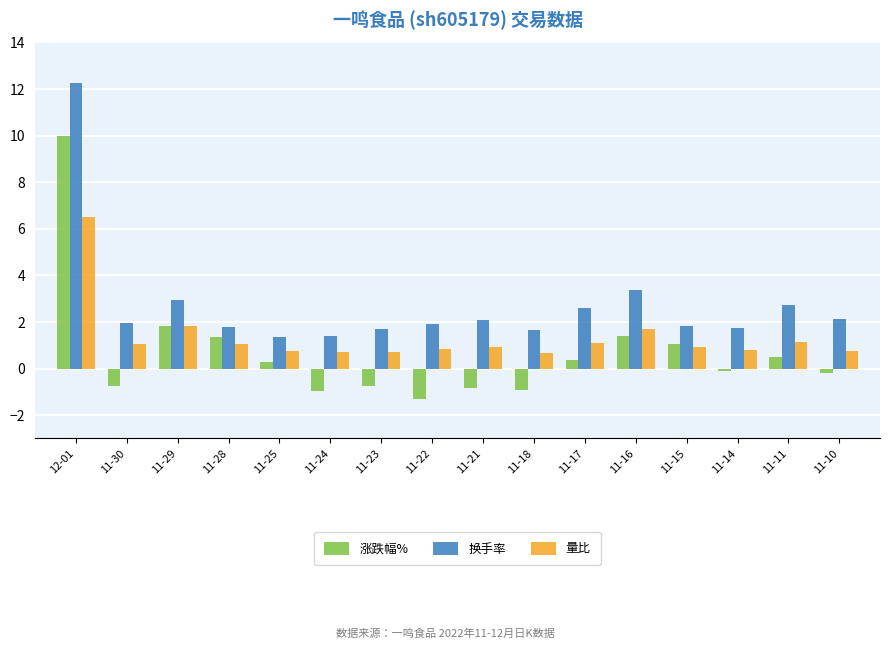

What is the difference between the 涨跌幅% values at 11-15 and 11-16?

0.4